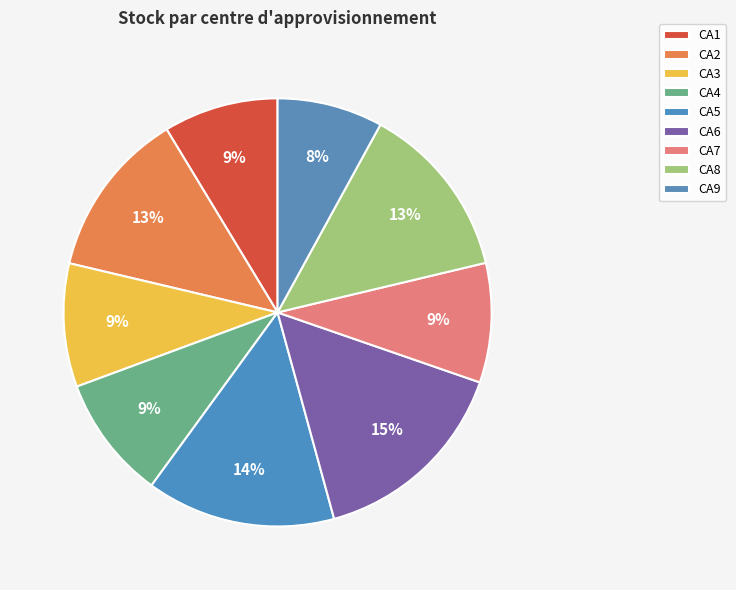

Which category has the smallest portion of the pie?

CA9